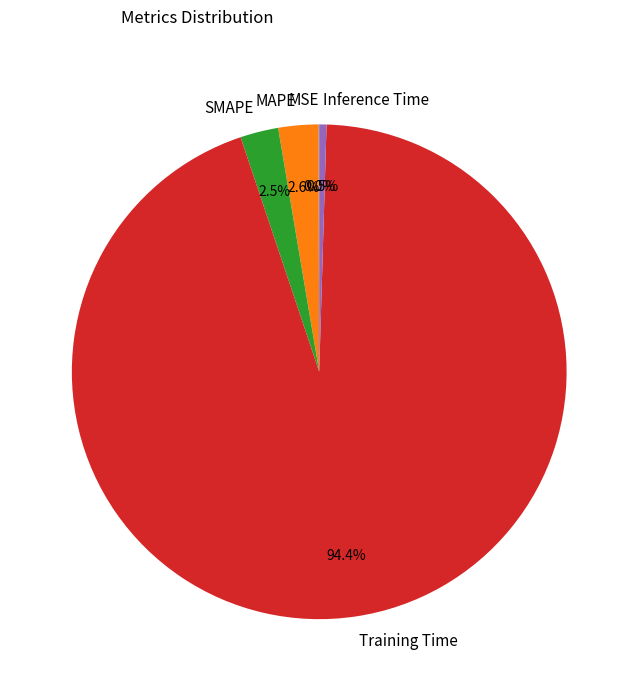

To the nearest percent, what is the difference between the MAPE and Training Time slice percentages?

92%